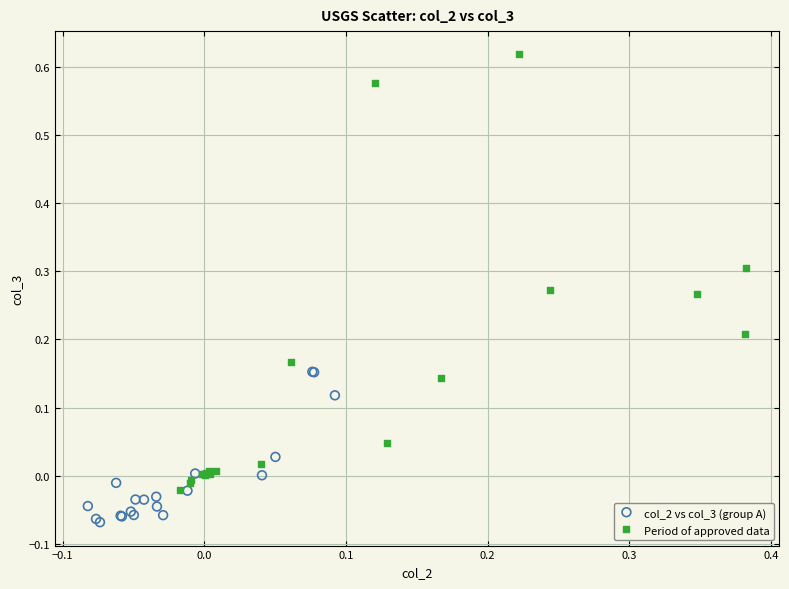

Which series contains the lowest Y value?

col_2 vs col_3 (group A)